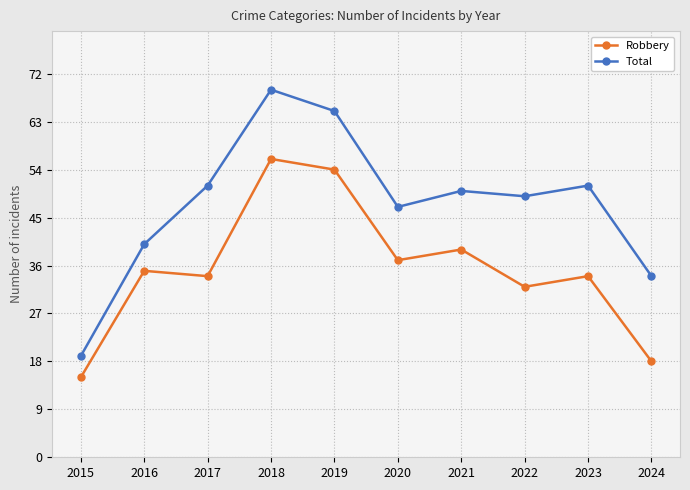

Does the chart have visible grid lines?

Yes